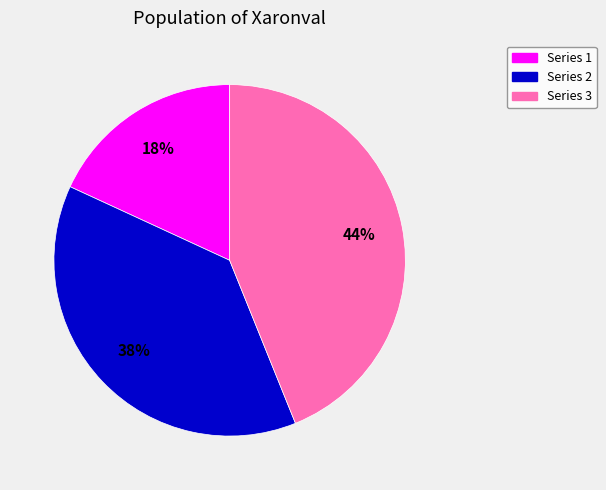

Rank the categories by value from highest to lowest.

Series 3, Series 2, Series 1